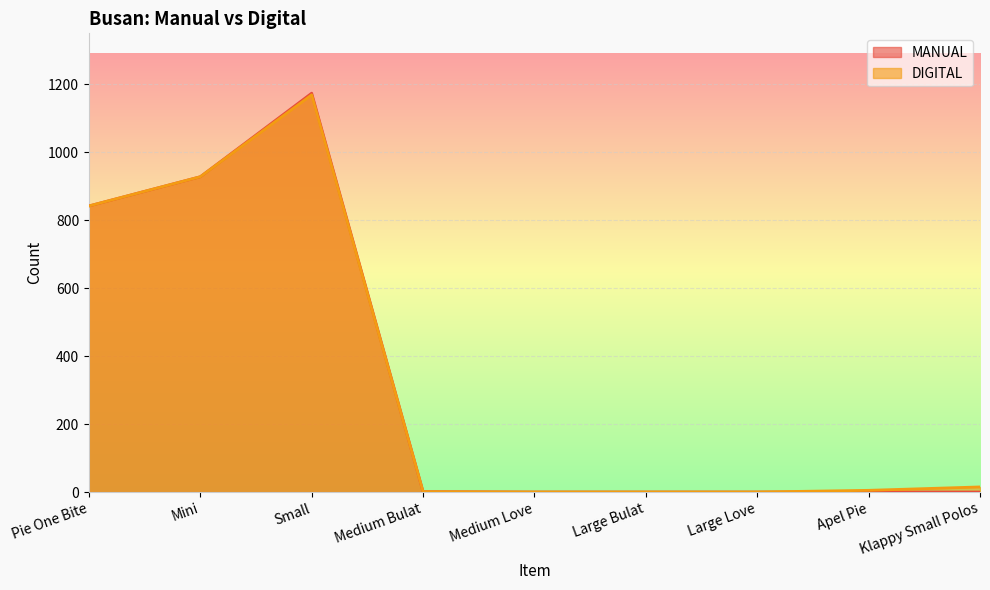

What are all the series names shown in the legend?

MANUAL, DIGITAL